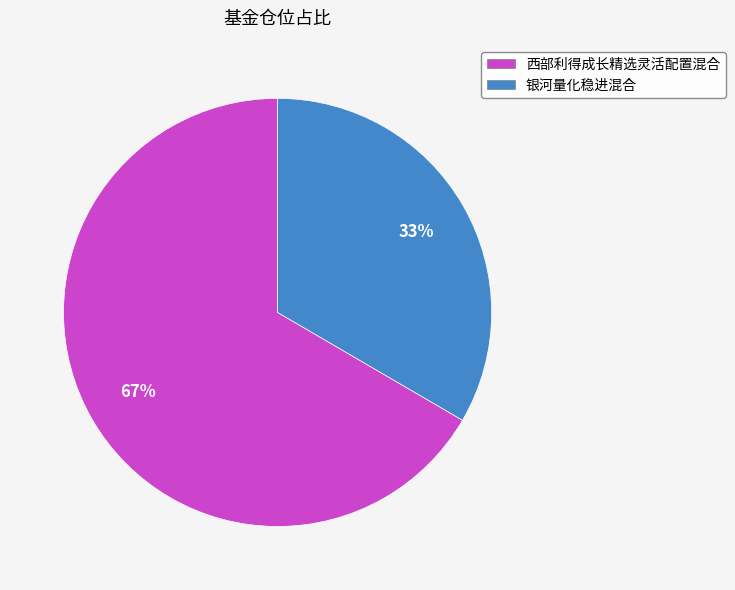

Combined, do 银河量化稳进混合 and 西部利得成长精选灵活配置混合 account for over 50%?

Yes